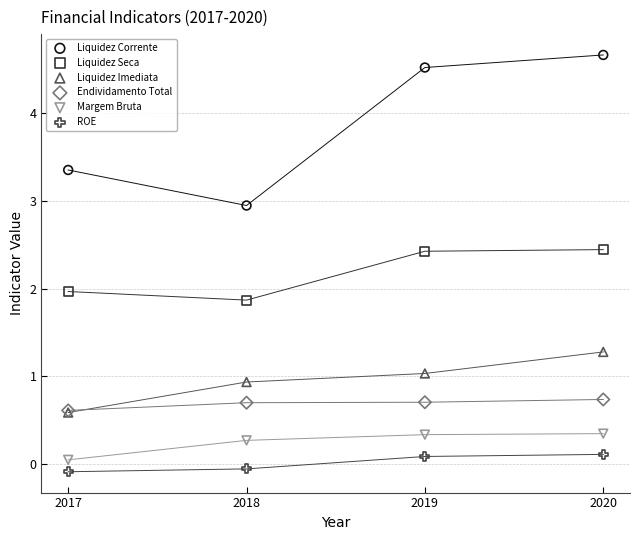

Which series contains the lowest Y value?

ROE